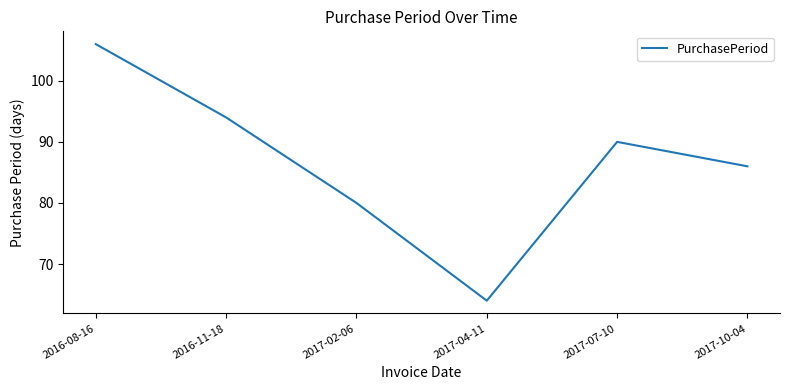

What is the difference between the second highest and minimum values?

30